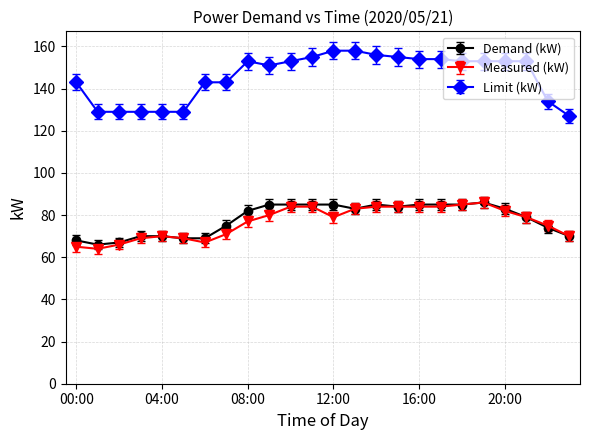

Which series has the largest range (max minus min)?

Limit (kW)